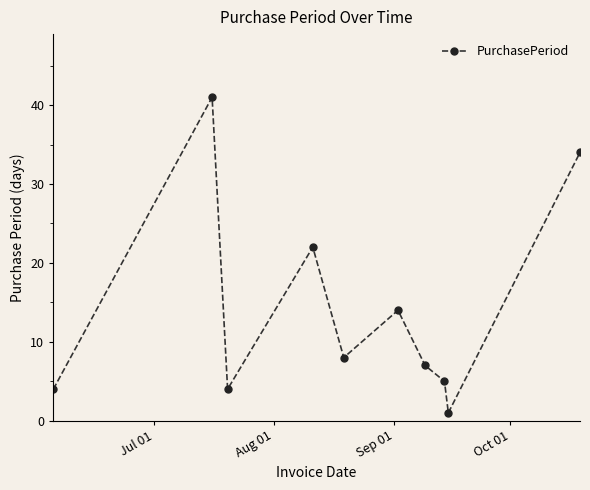

What is the difference between the second highest and minimum values?

33